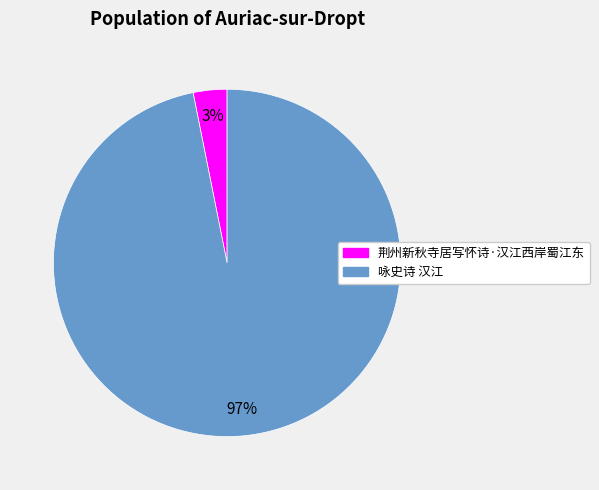

Is the sum of 咏史诗 汉江 and 荆州新秋寺居写怀诗·汉江西岸蜀江东 greater than half?

Yes